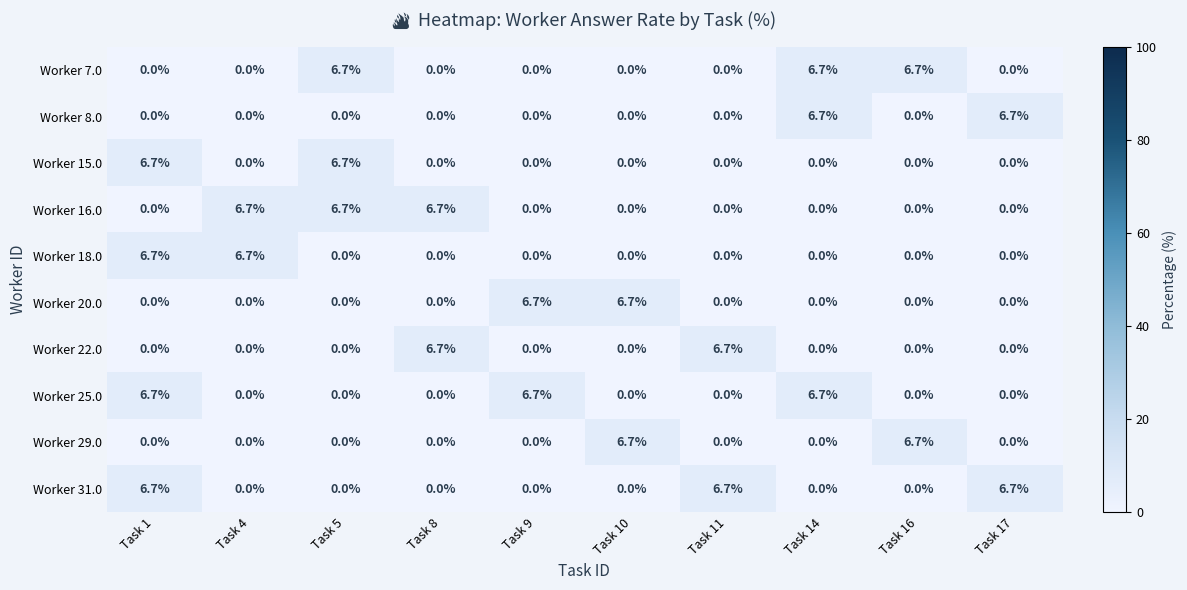

What is the difference between the Worker 22.0 values at Task 11 and Task 5?

6.7